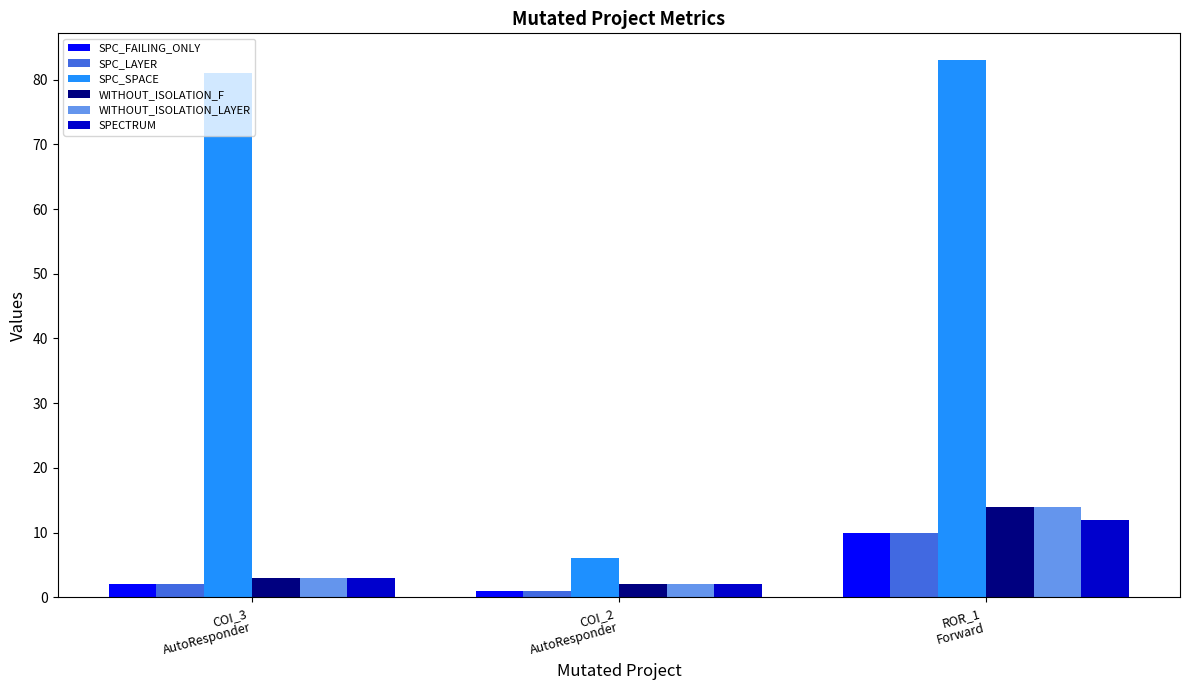

What is the maximum value for WITHOUT_ISOLATION_LAYER?

14